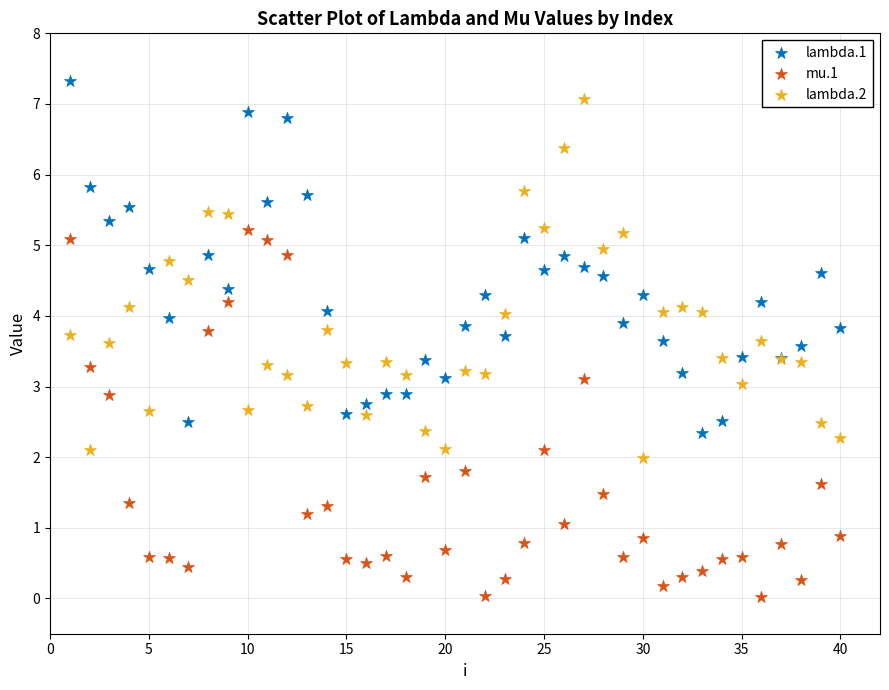

What is the X range (max minus min) for the scatter plot?

39.0